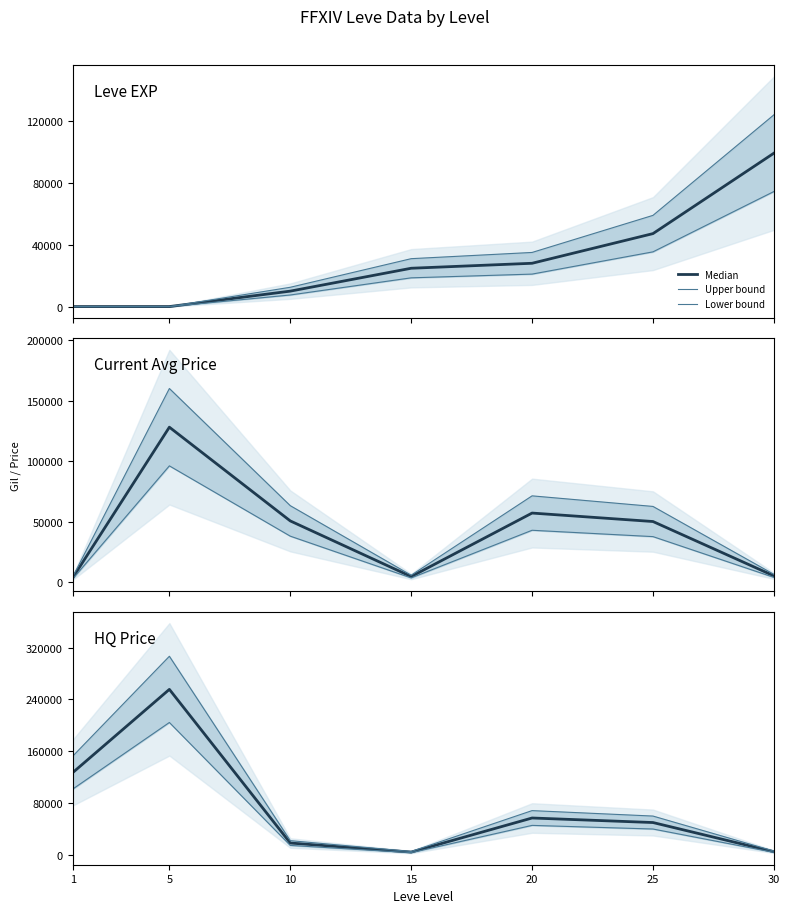

What is the average value of the Lower bound series?

59117.3